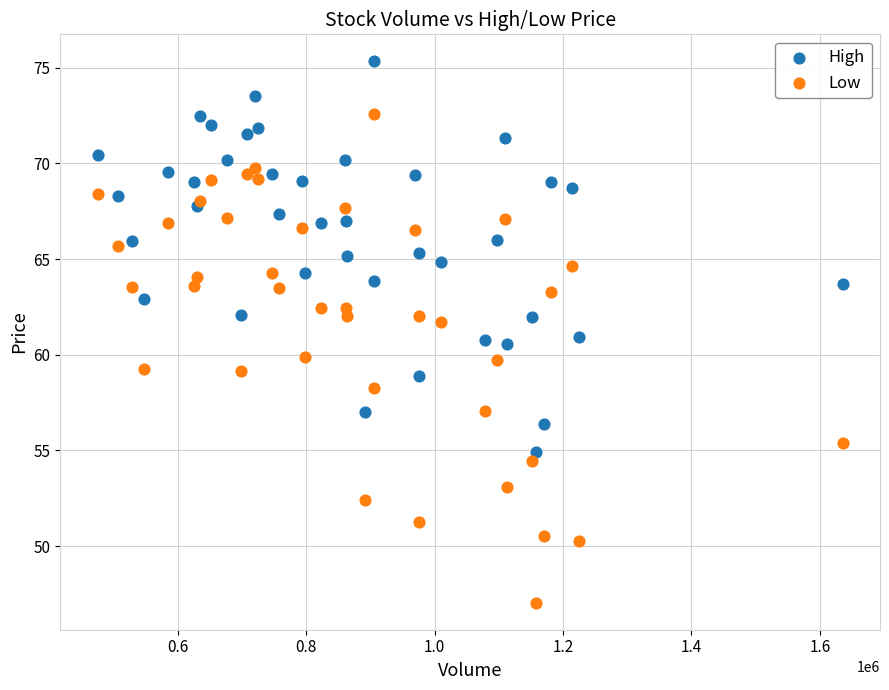

Which series reaches the maximum Y coordinate?

High